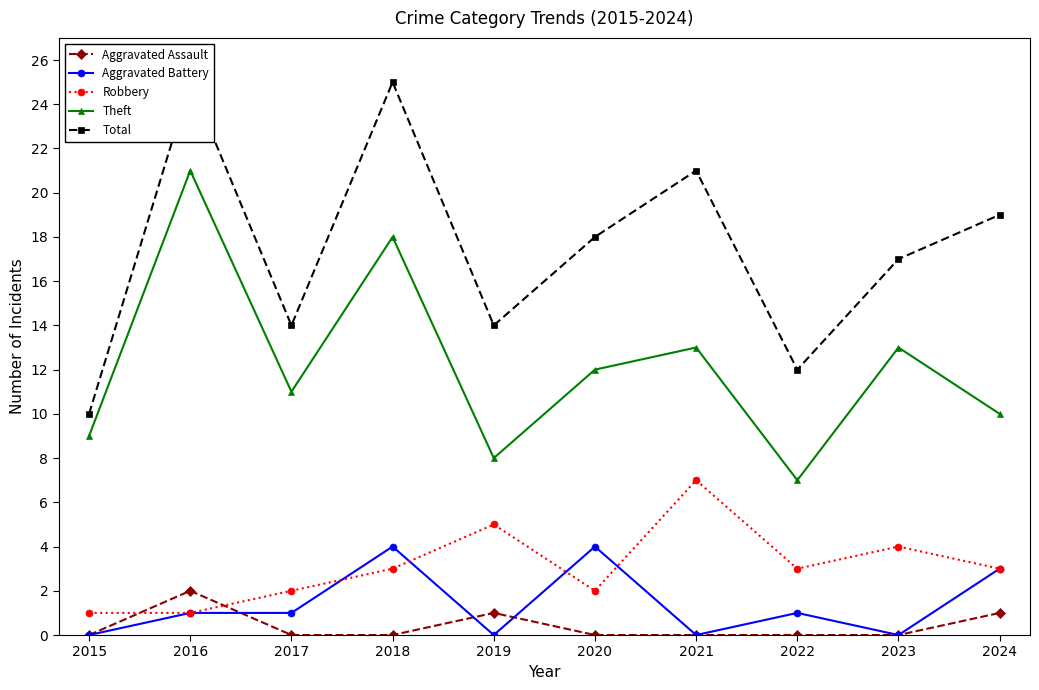

Reading left to right, what are all the values shown in this chart?

Aggravated Assault: 0	2	0	0	1	0	0	0	0	1
Aggravated Battery: 0	1	1	4	0	4	0	1	0	3
Robbery: 1	1	2	3	5	2	7	3	4	3
Theft: 9	21	11	18	8	12	13	7	13	10
Total: 10	25	14	25	14	18	21	12	17	19